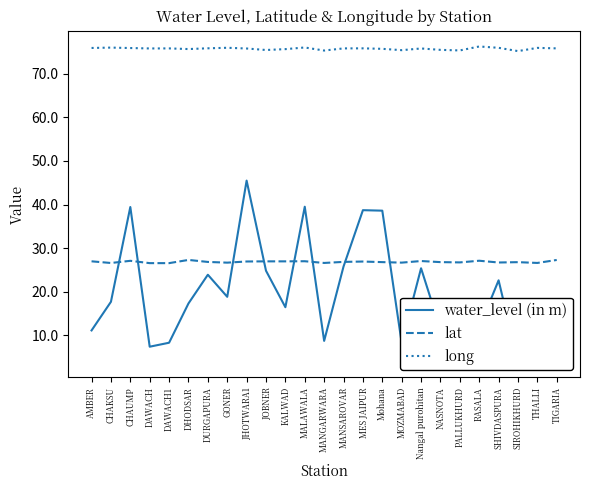

What is the lowest value of the long series?

75.2